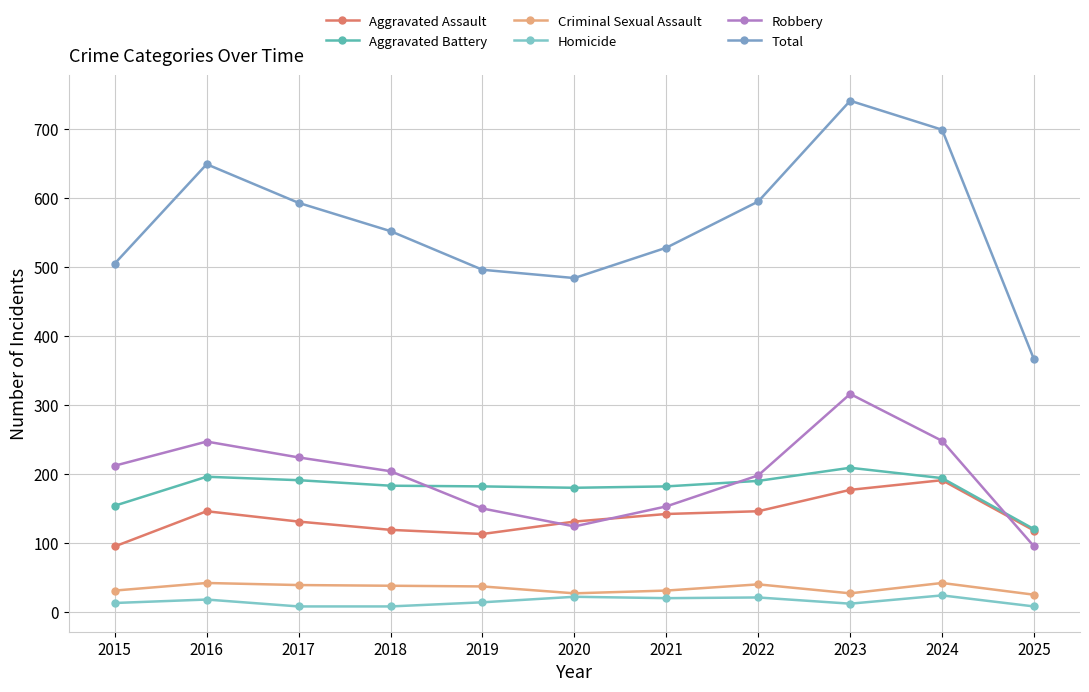

At how many categories does at least one series exceed 163?

11